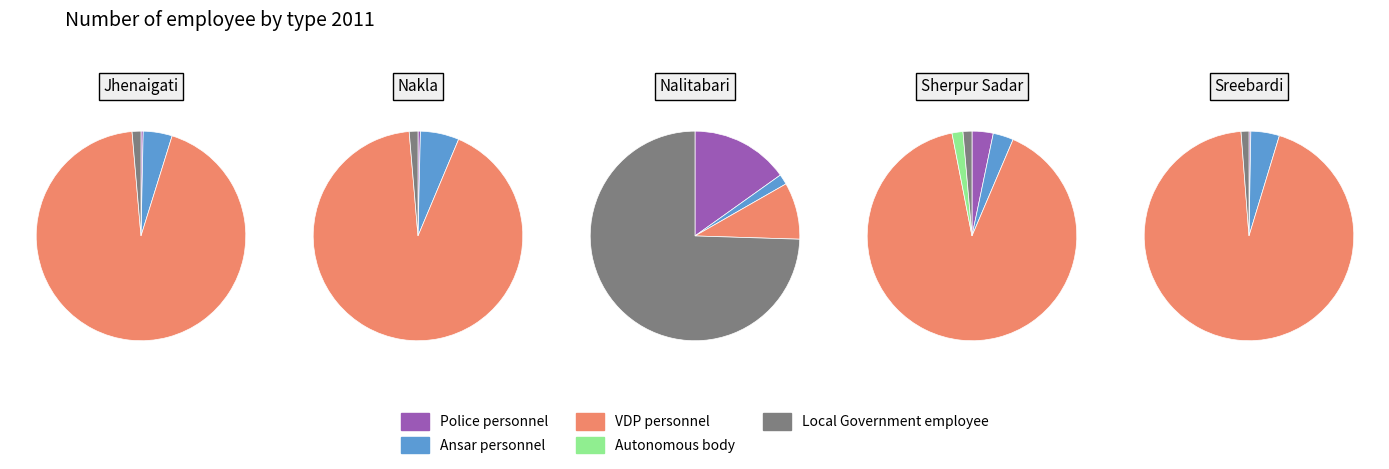

Which slice is the largest?

VDP personnel